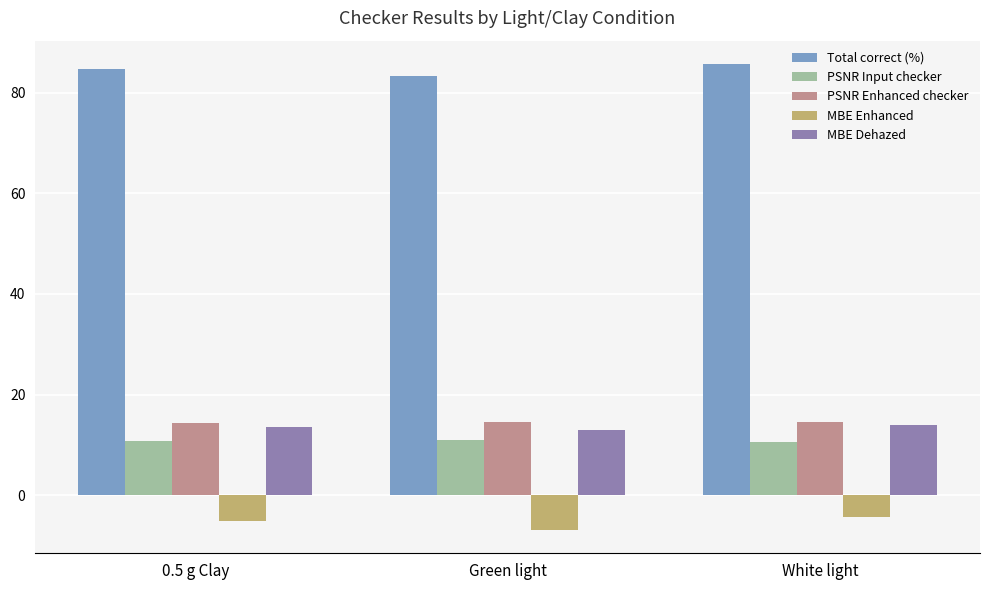

What are all the series names shown in the legend?

Total correct (%), PSNR Input checker, PSNR Enhanced checker, MBE Enhanced, MBE Dehazed